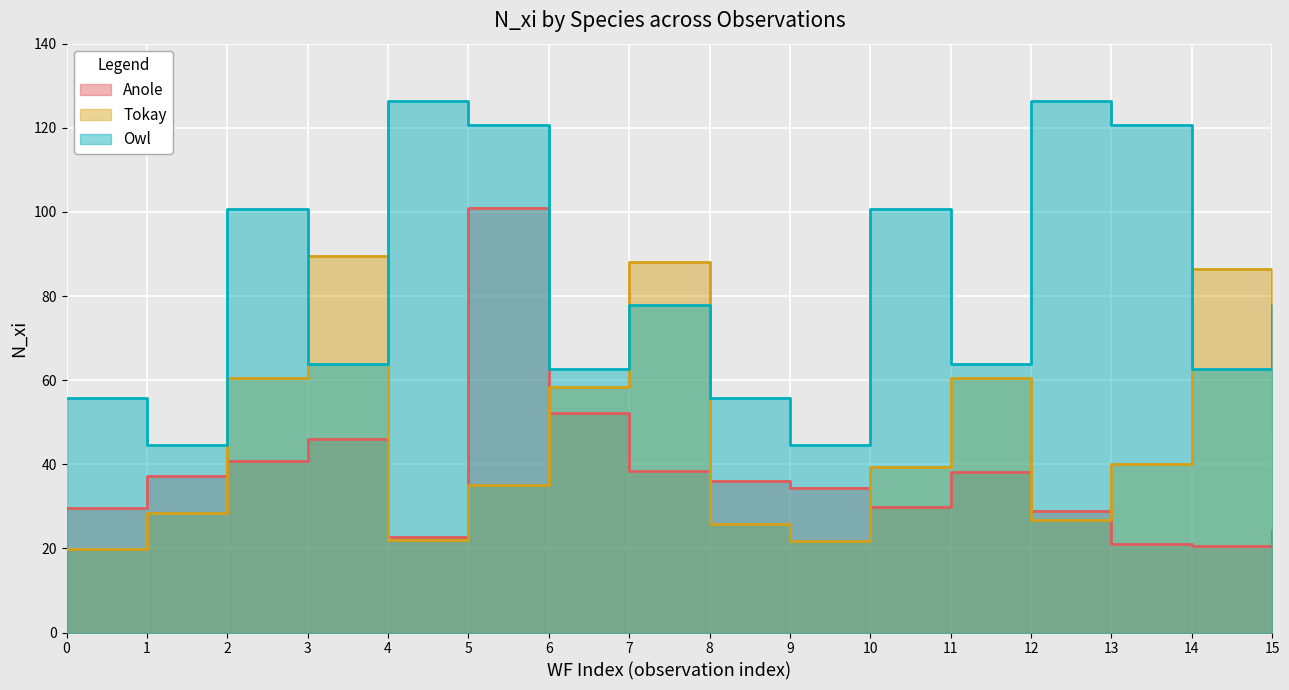

What are all the series names shown in the legend?

Anole, Tokay, Owl